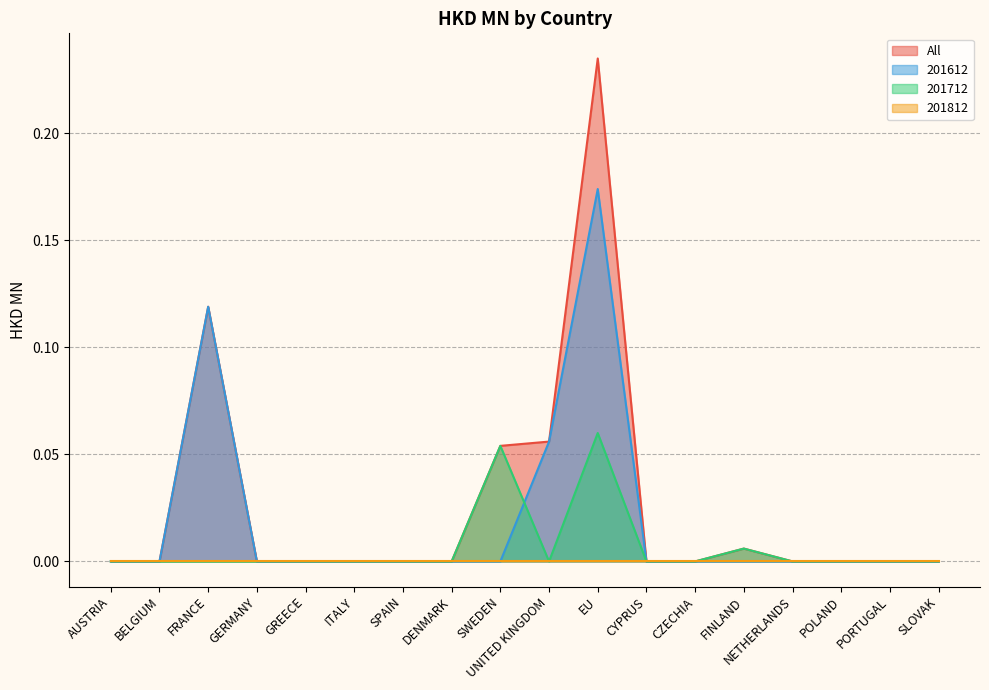

How many data points in 201612 are above 0?

3